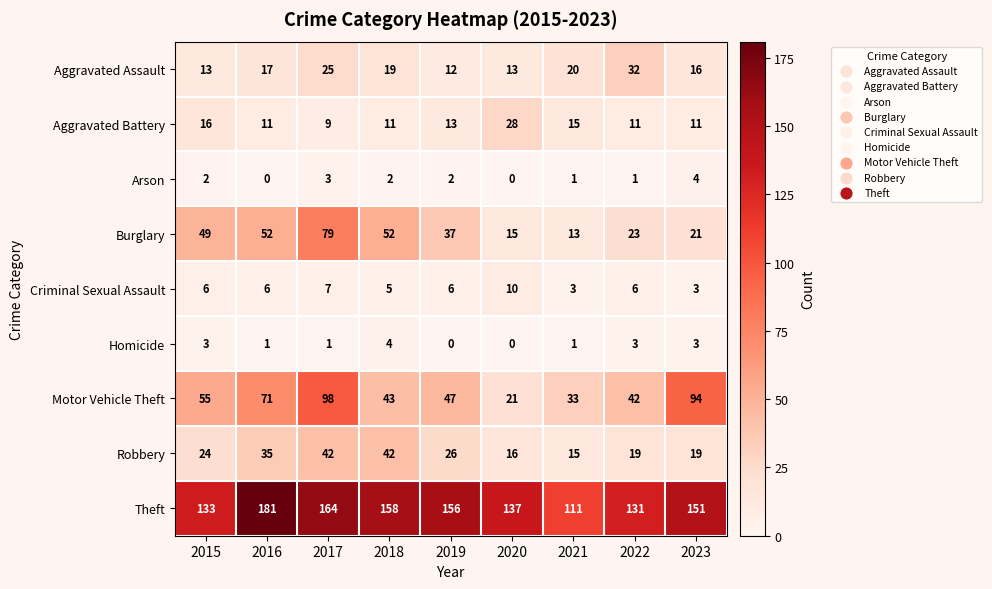

At 2022, list the series in order from largest to smallest.

Theft, Motor Vehicle Theft, Aggravated Assault, Burglary, Robbery, Aggravated Battery, Criminal Sexual Assault, Homicide, Arson